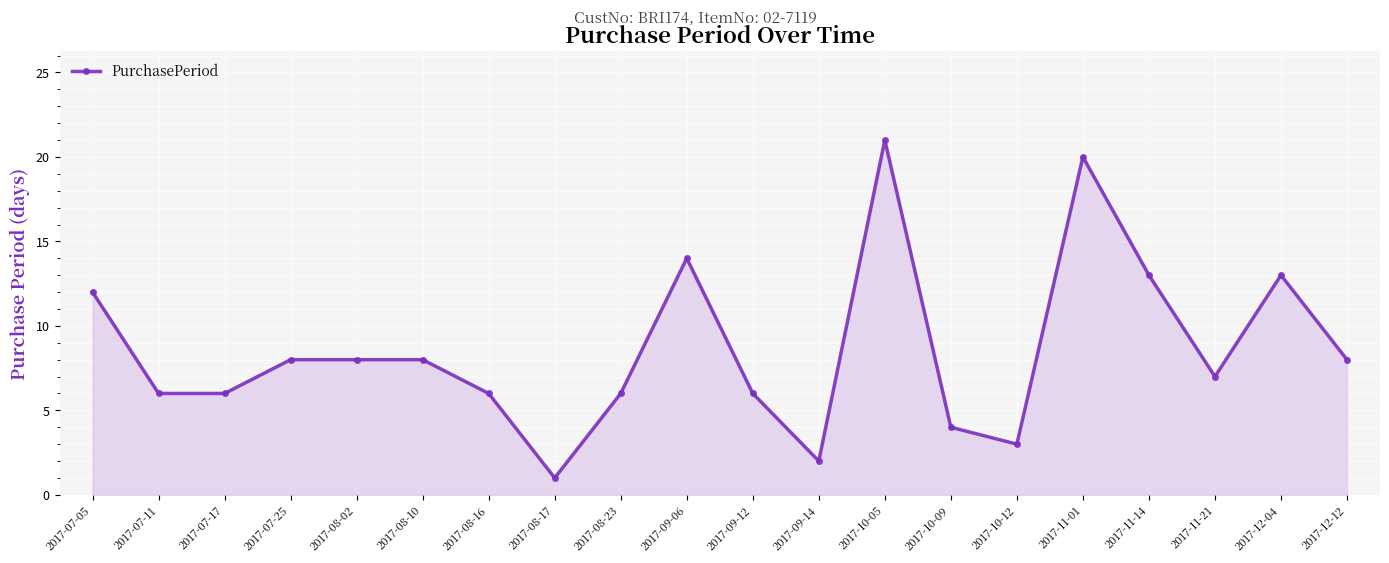

What is the value of the 18th point from the left?

7